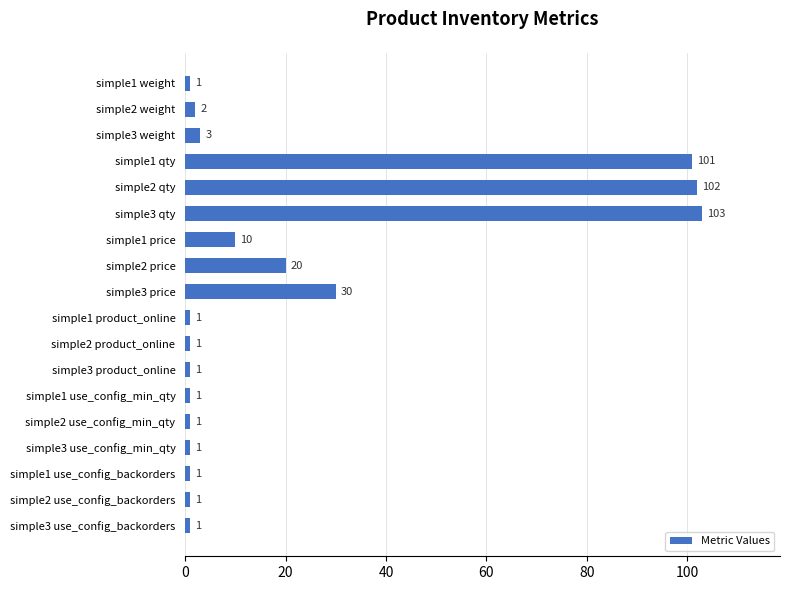

What is the change in value from simple2 qty to simple2 use_config_backorders?

-101